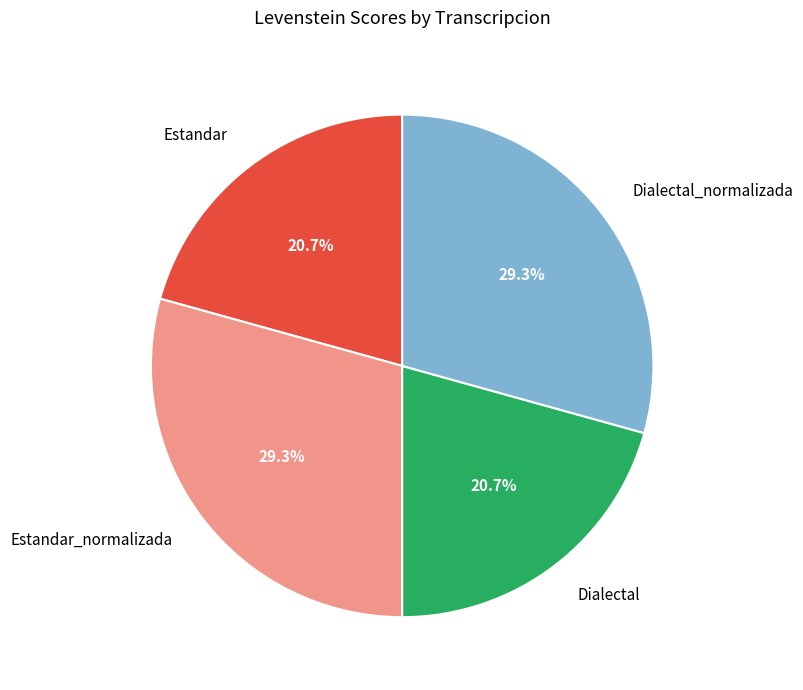

Combined, do Estandar_normalizada and Dialectal_normalizada account for over 50%?

Yes